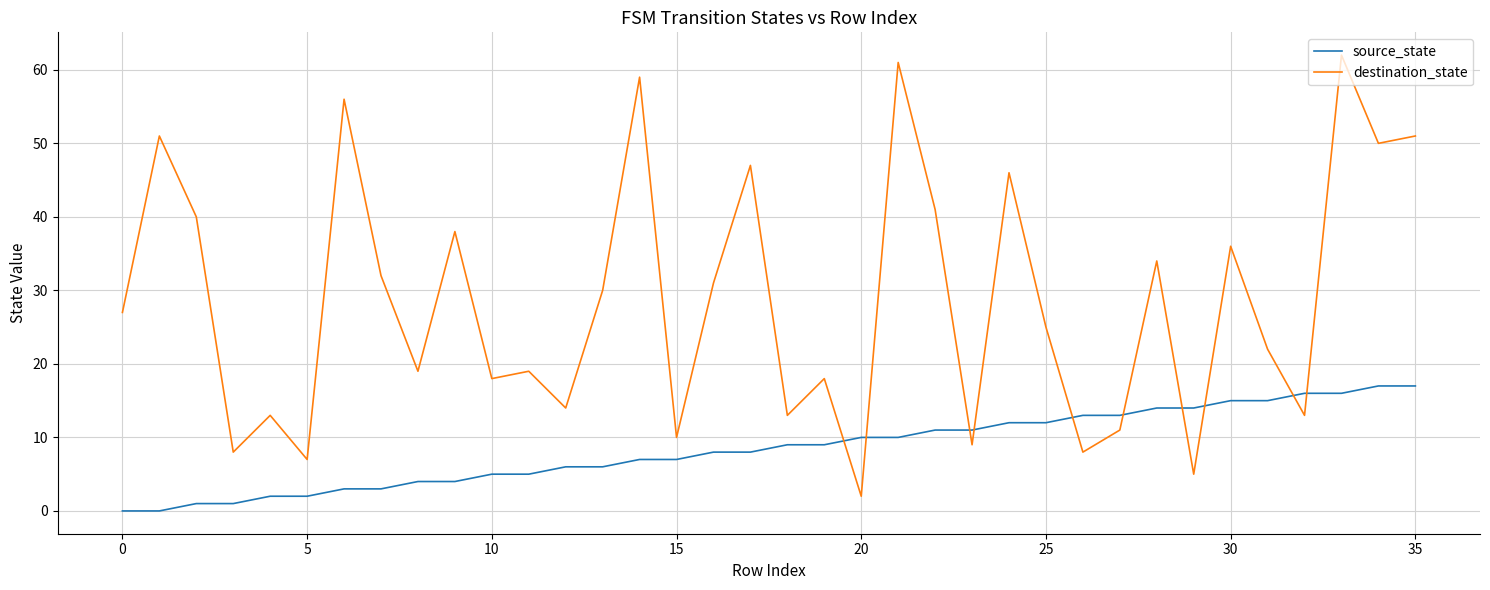

What is the difference between the maximum and minimum values in the source_state series?

17